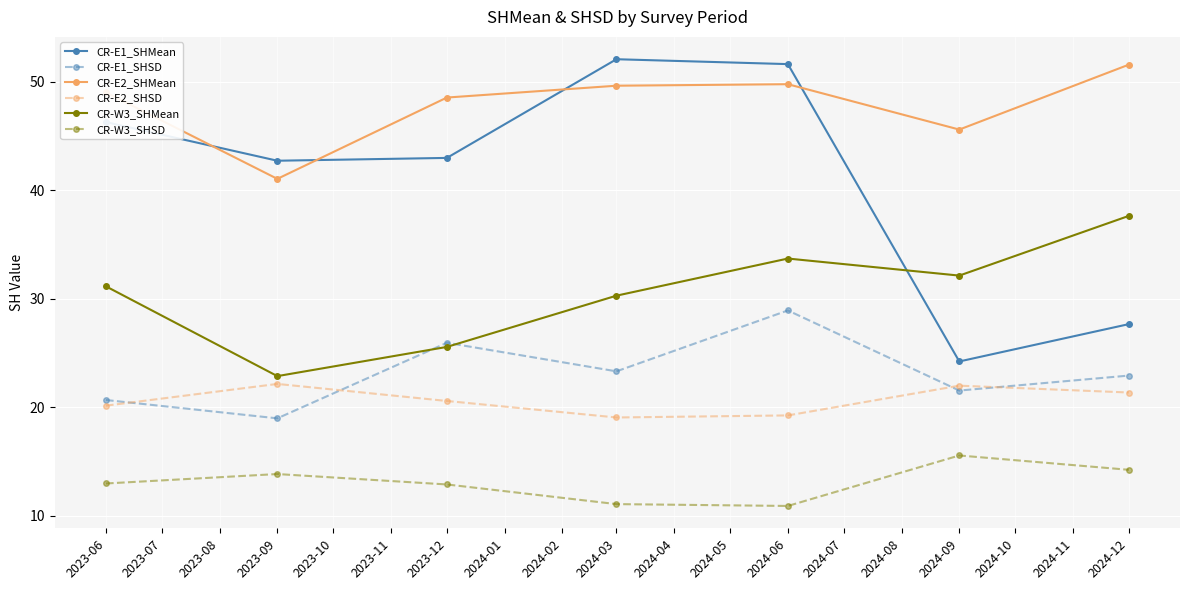

Is this an area chart (filled region under the line)?

No